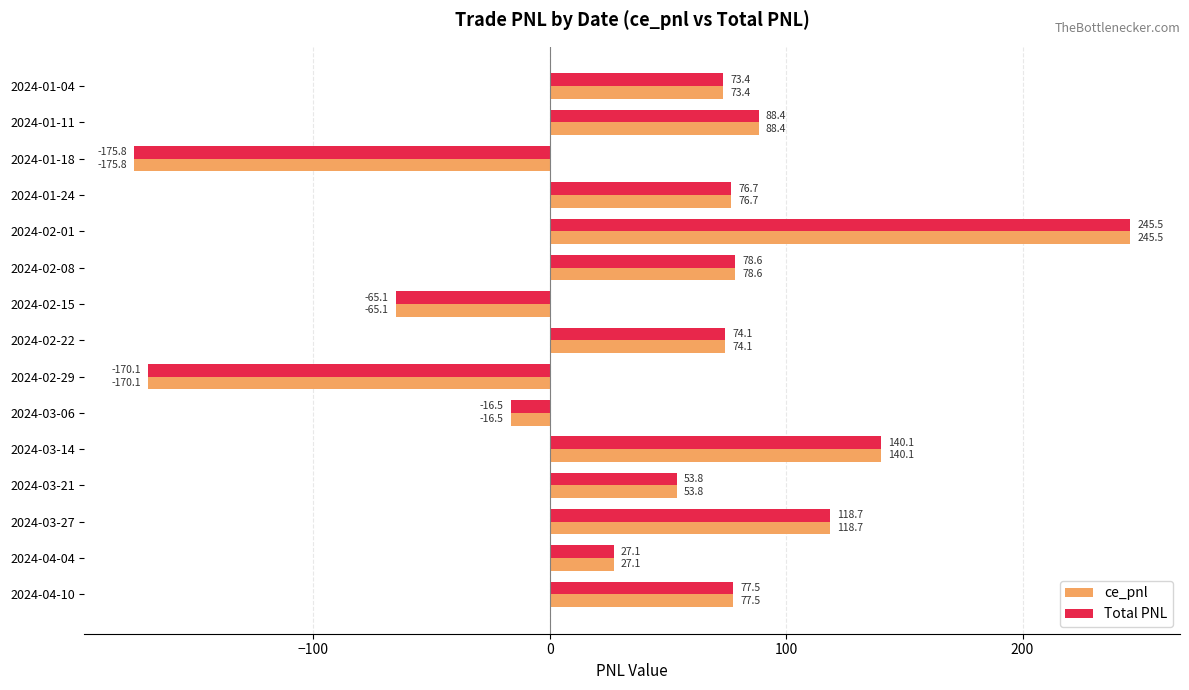

What is the average value of the ce_pnl series?

41.8